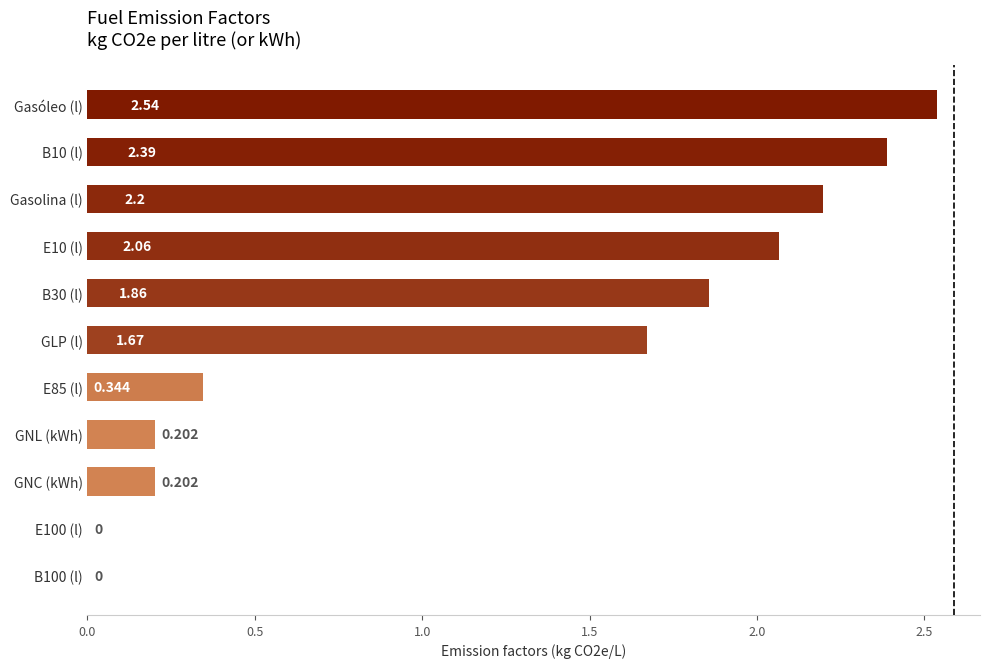

At which category does the chart reach its peak across all series?

Gasóleo (l)